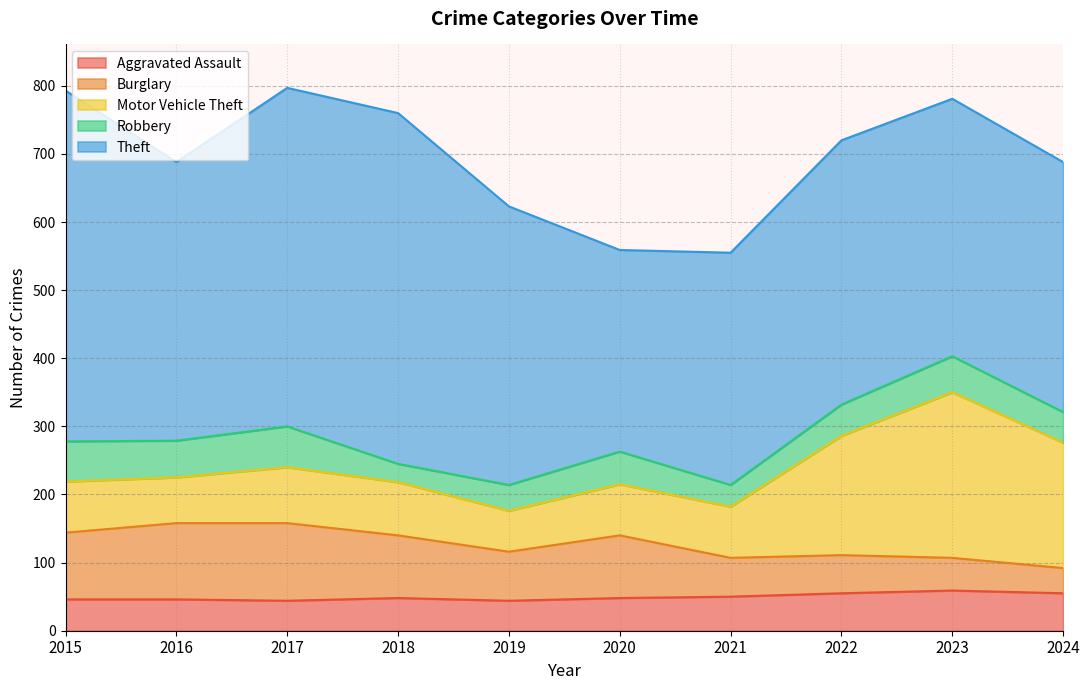

How many data points does each series have?

10